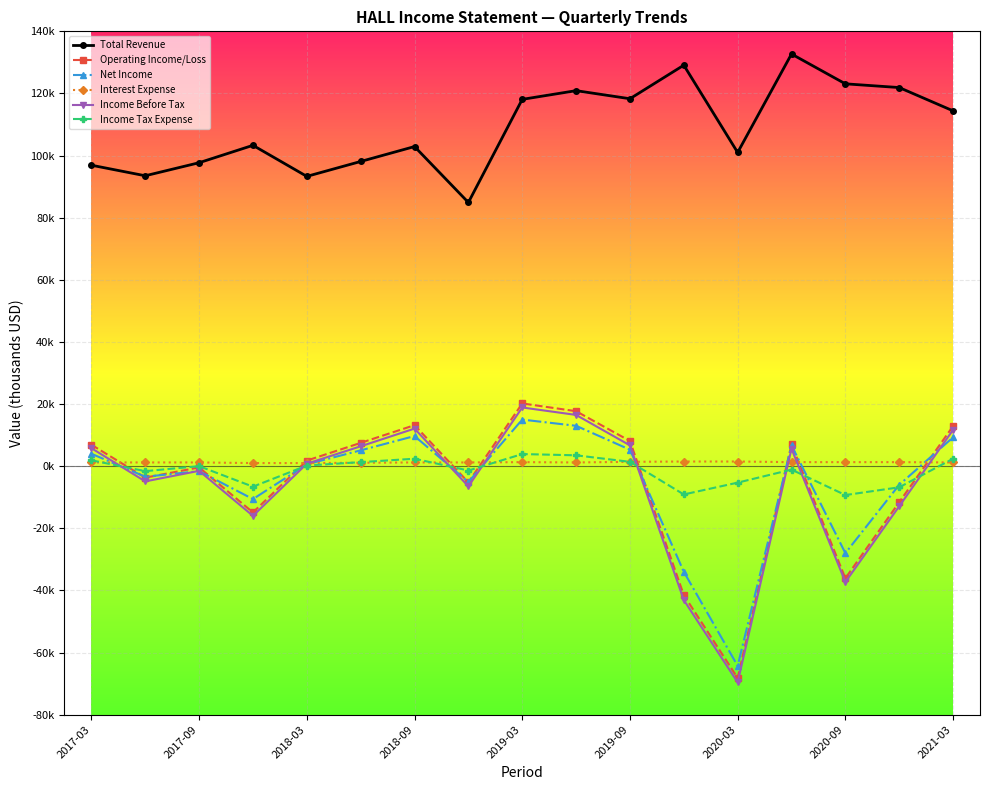

What are all the series names shown in the legend?

Total Revenue, Operating Income/Loss, Net Income, Interest Expense, Income Before Tax, Income Tax Expense